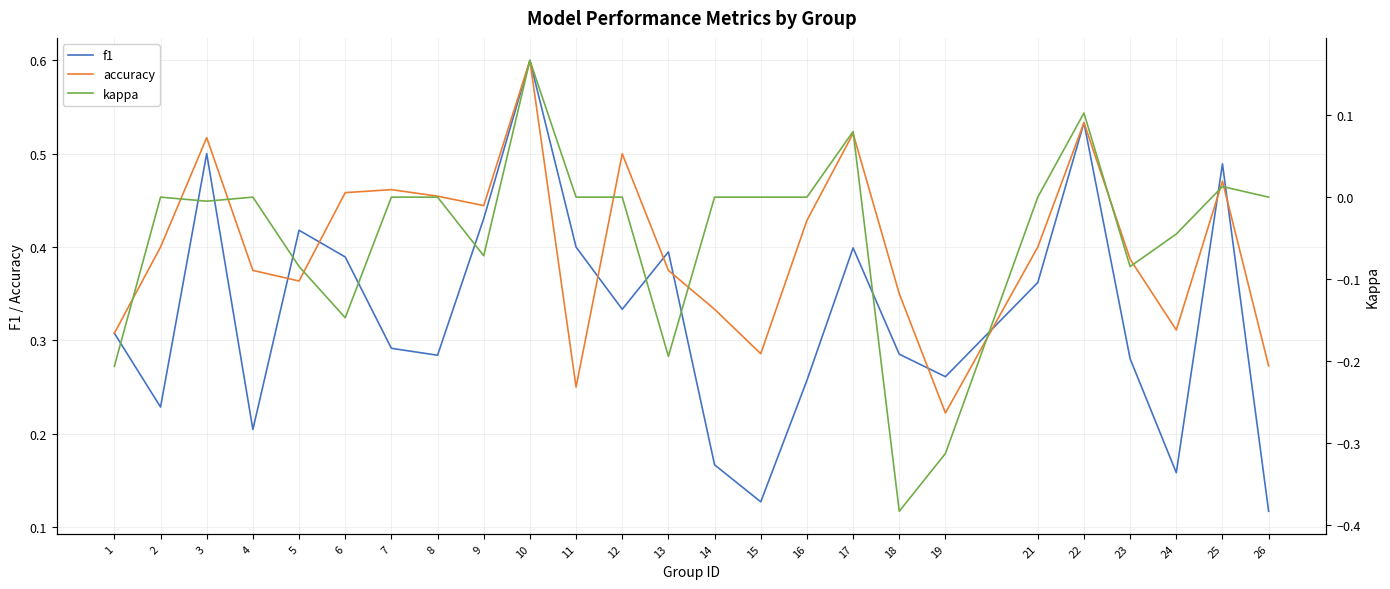

Which series has the largest total across all categories?

accuracy